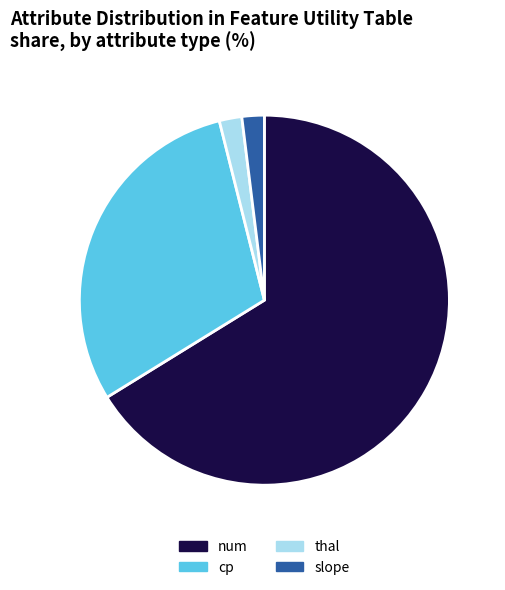

What is the largest slice in the pie chart?

num